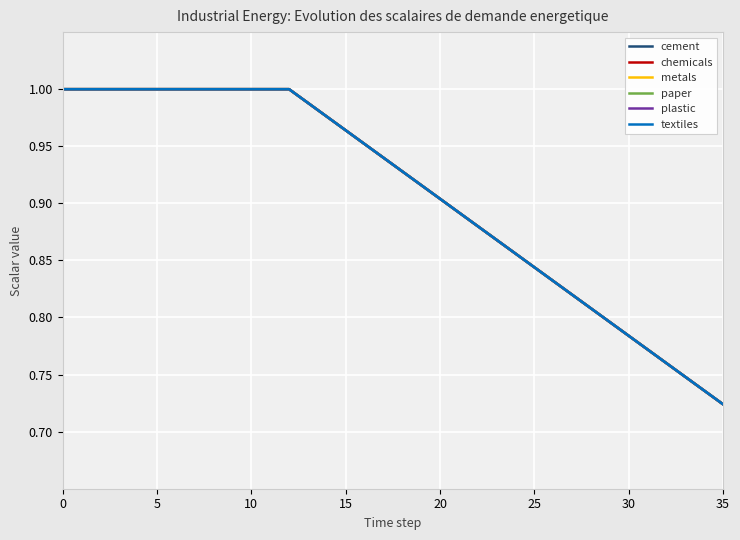

List the series in order of their peak value, highest first.

cement, chemicals, metals, paper, plastic, textiles